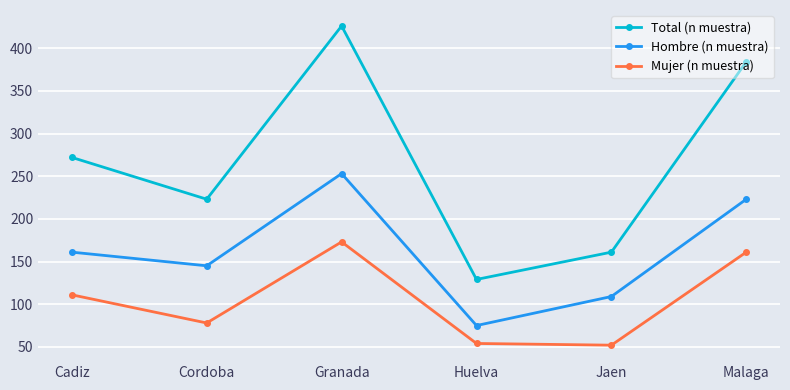

True or false: Mujer (n muestra) and Hombre (n muestra) cross at least once.

False